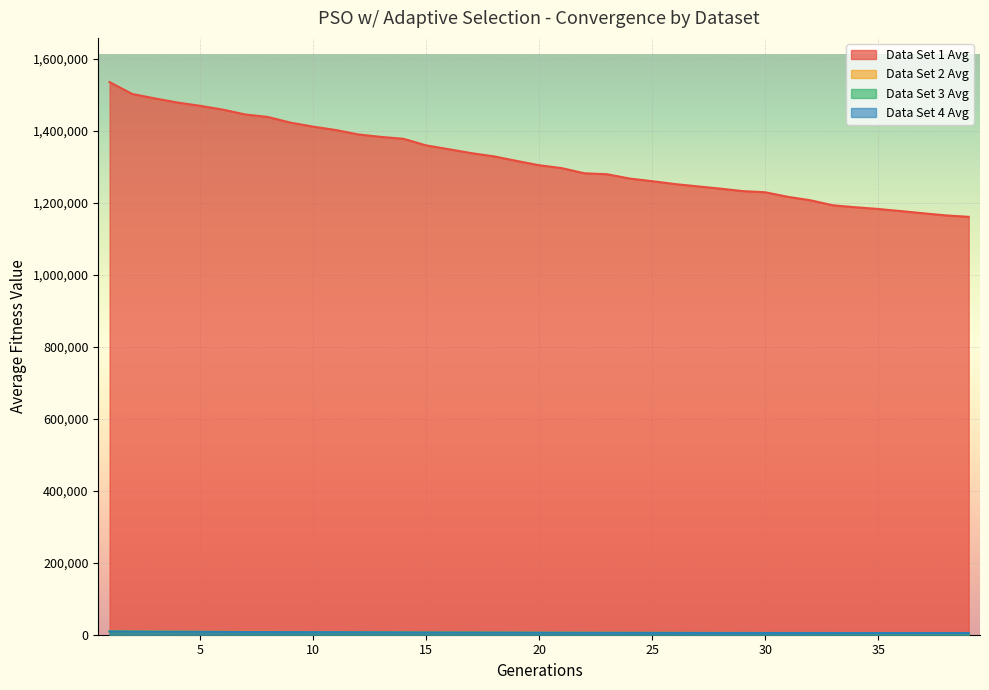

Is it true that Data Set 3 Avg equals 1096.4 at 33?

False